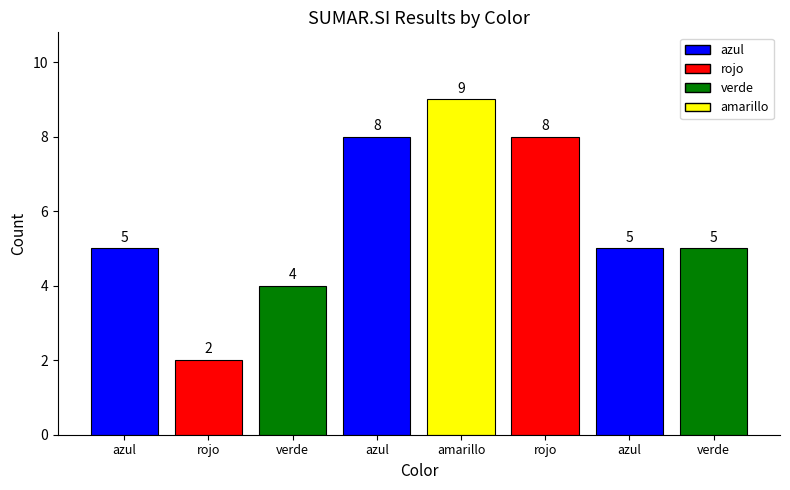

List the labels in order of value, largest first.

amarillo, azul, rojo, azul, azul, verde, verde, rojo